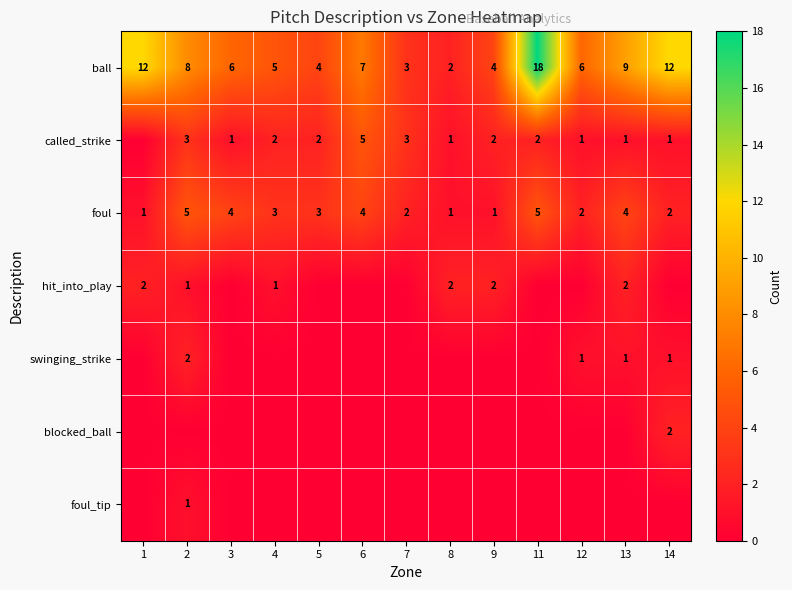

What is the difference between the maximum and second lowest values in the ball series?

15